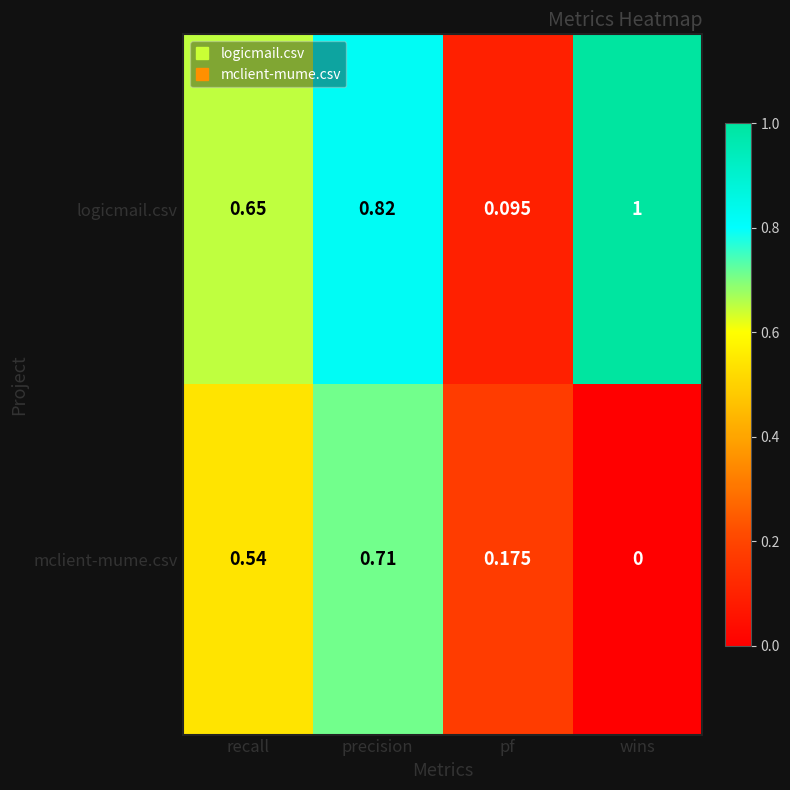

Which series has the largest range (max minus min)?

logicmail.csv